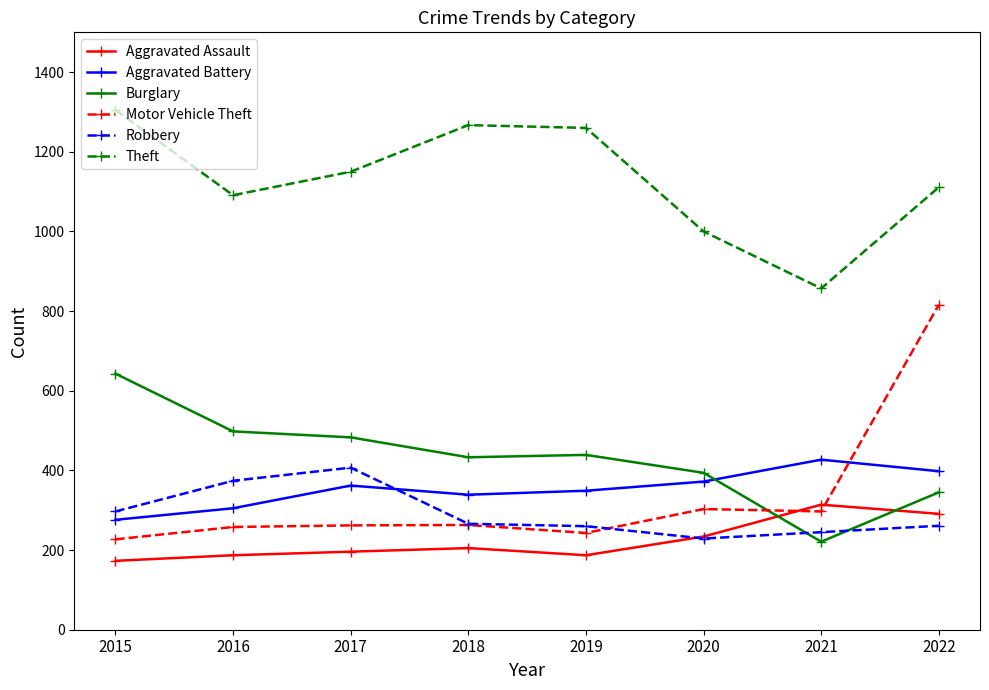

What is the difference between the second highest and second lowest values in the Aggravated Assault series?

104